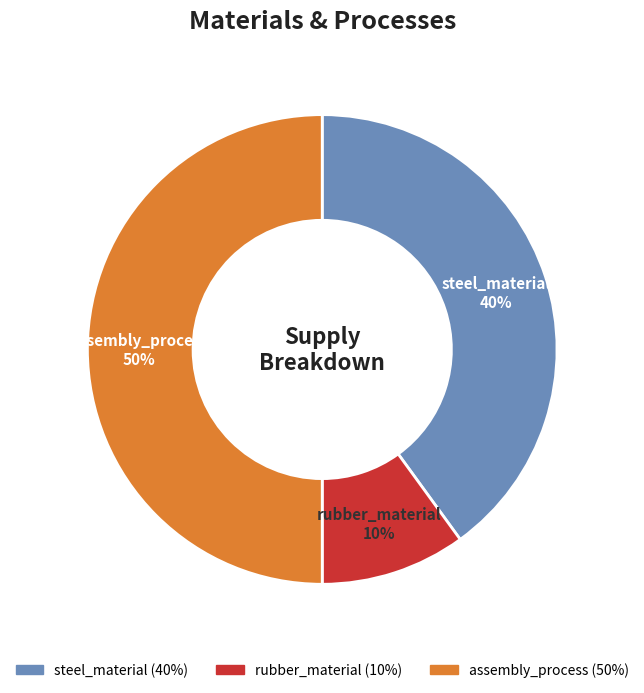

Is the sum of assembly_process and steel_material greater than half?

Yes